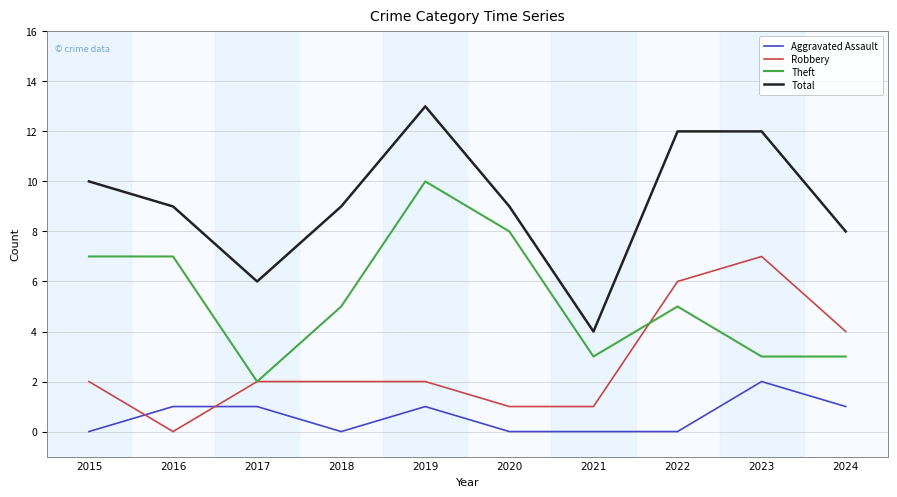

Which series has the largest total across all categories?

Total